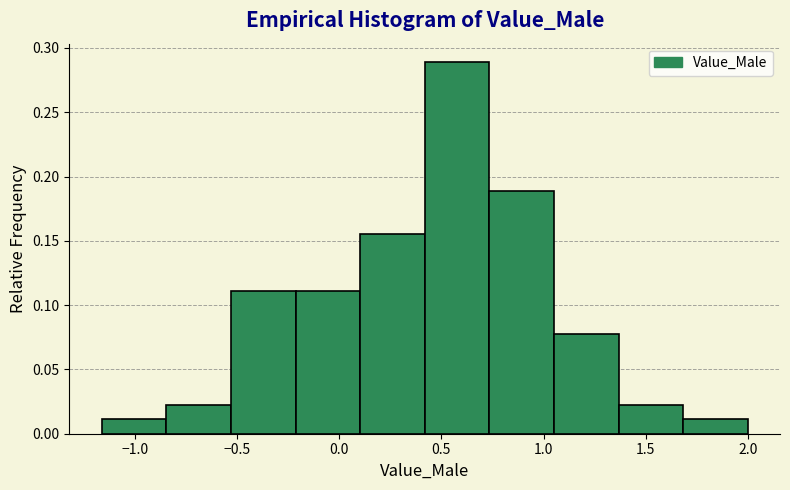

Reading left to right, list every bar in this chart as the range it spans on the x-axis followed by its height. Neither the bar edges nor the heights are printed on the chart, so give them approximately, as read against the axes.

-1.15 to -0.85: 0.010
-0.85 to -0.55: 0.020
-0.55 to -0.20: 0.110
-0.20 to 0.10: 0.110
0.10 to 0.40: 0.155
0.40 to 0.75: 0.290
0.75 to 1.05: 0.190
1.05 to 1.35: 0.080
1.35 to 1.70: 0.020
1.70 to 2.00: 0.010